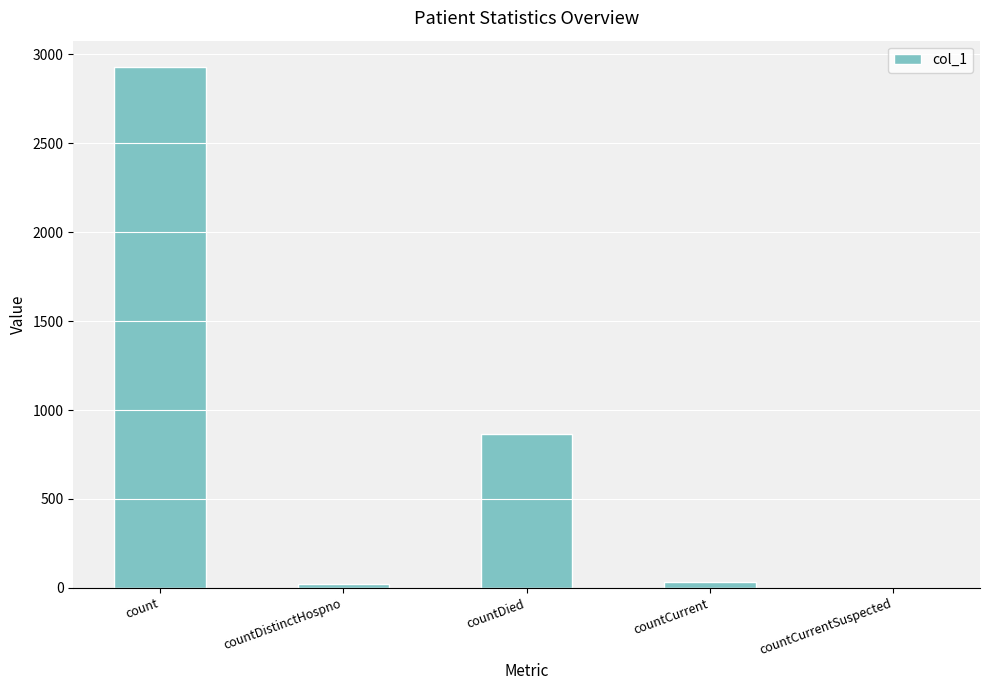

At which category does the chart reach its peak across all series?

count